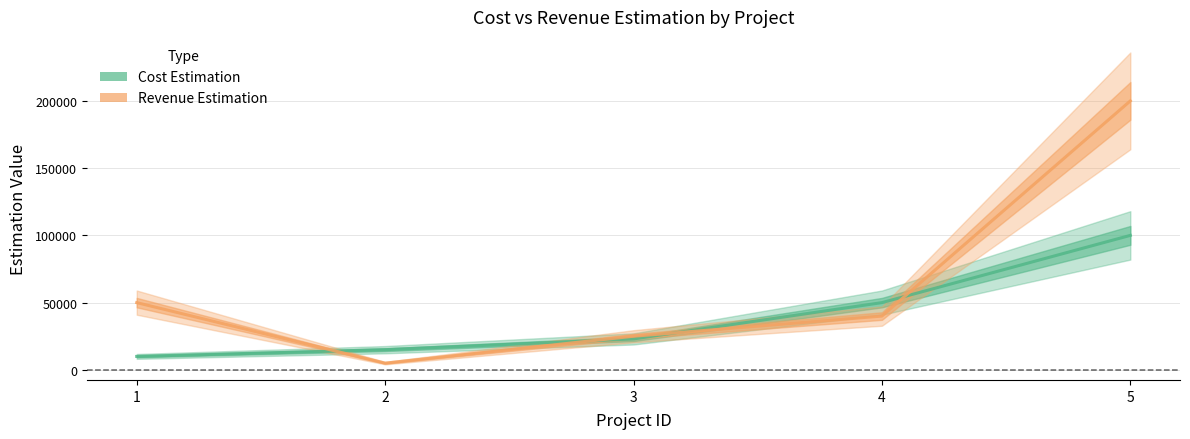

How many data points in Revenue Estimation are above 40000?

2